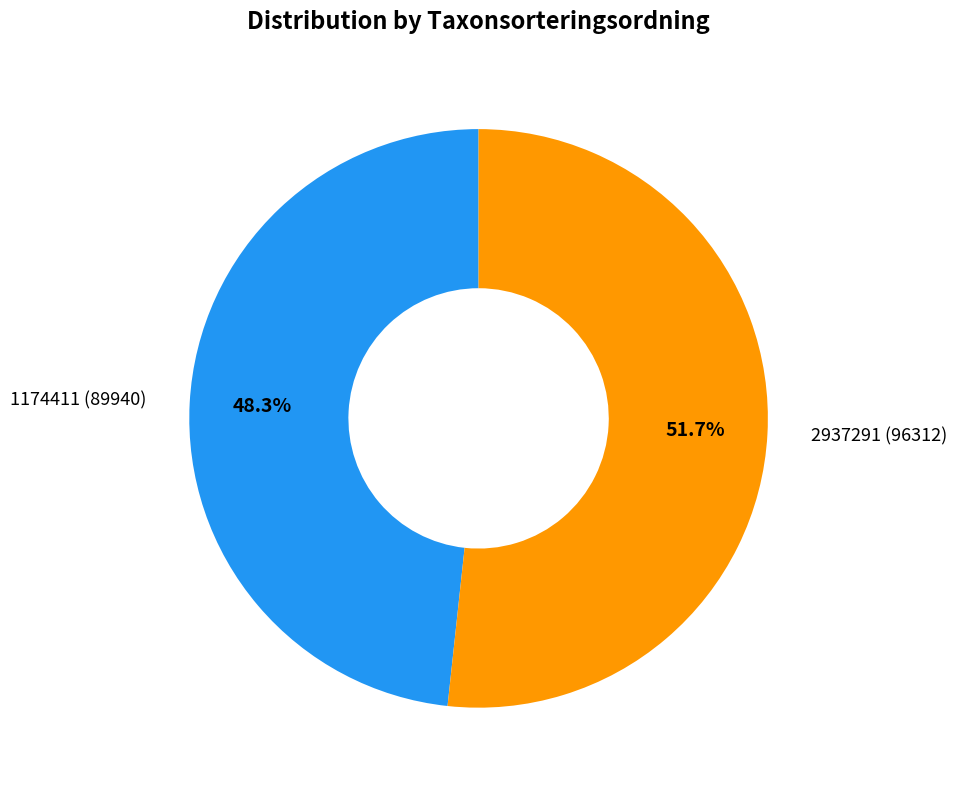

What percentage do 2937291 and 1174411 together represent?

100.0%